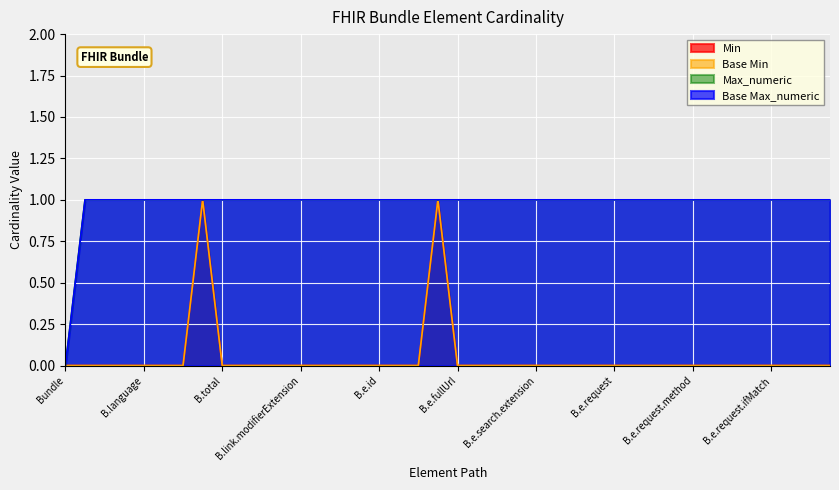

Does the chart display data point markers on the line(s)?

No